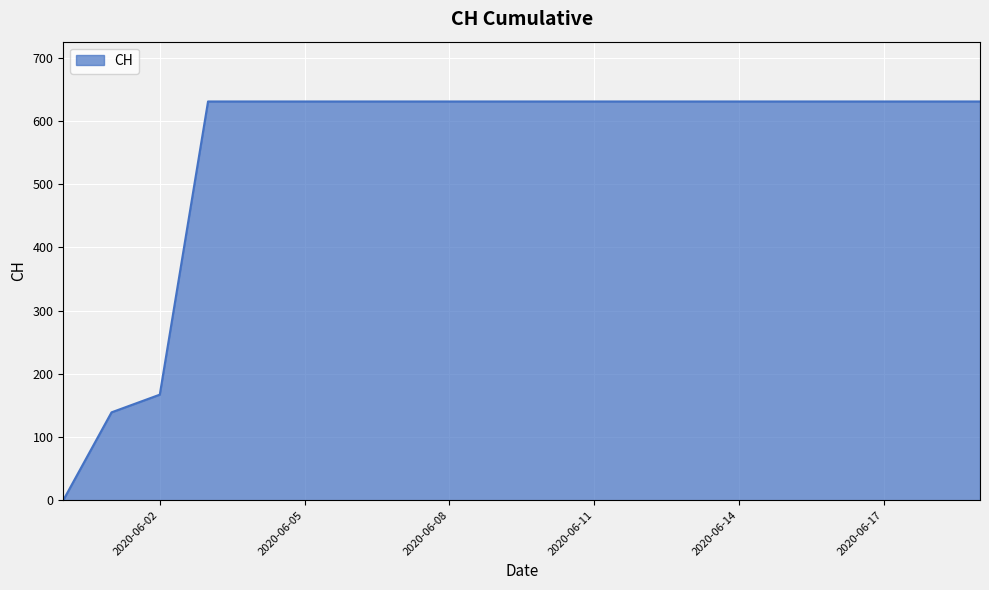

What is the greatest value displayed?

631